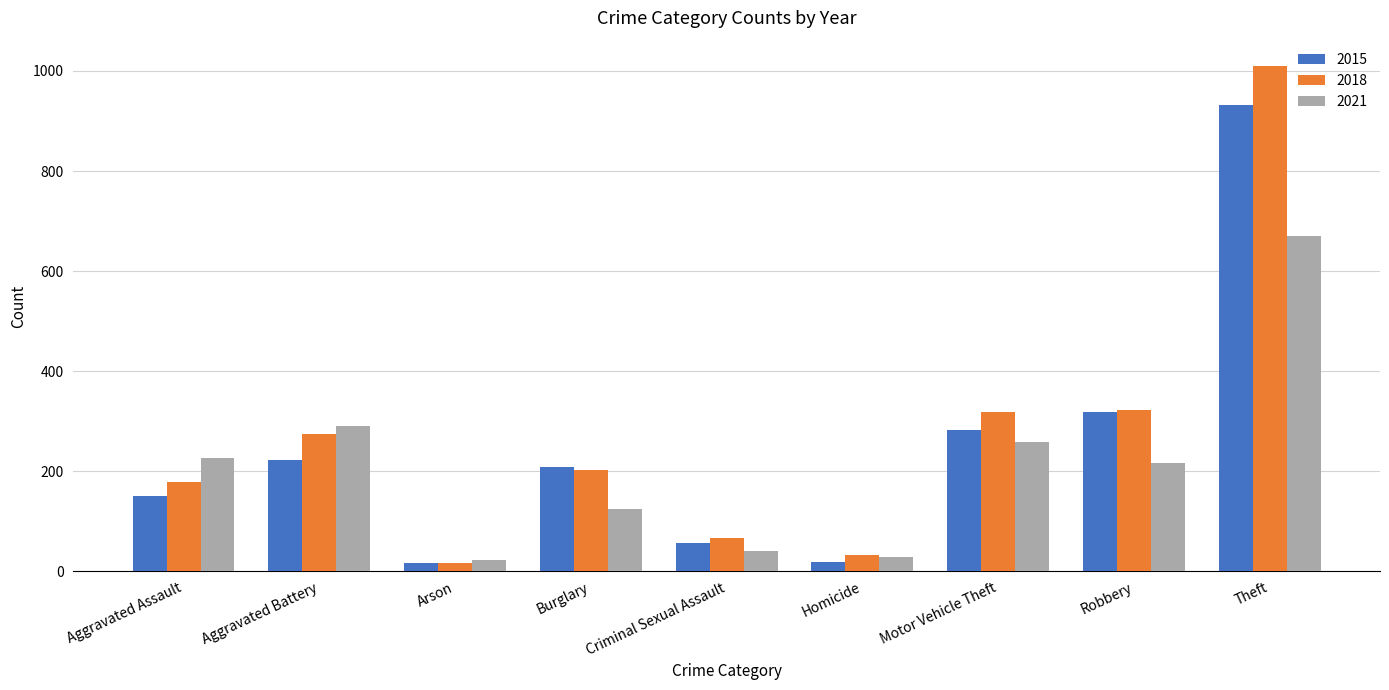

What is the smallest value displayed?

16